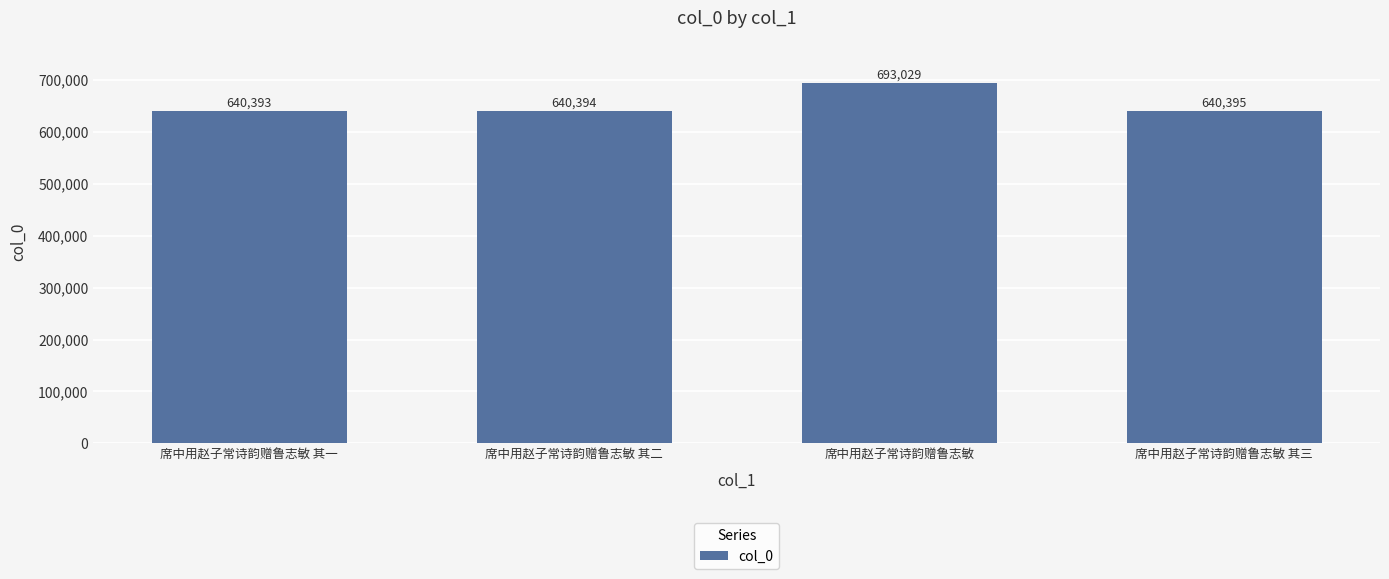

Reading right to left, extract all data points from this chart.

席中用赵子常诗韵赠鲁志敏 其三=640395	席中用赵子常诗韵赠鲁志敏=693029	席中用赵子常诗韵赠鲁志敏 其二=640394	席中用赵子常诗韵赠鲁志敏 其一=640393